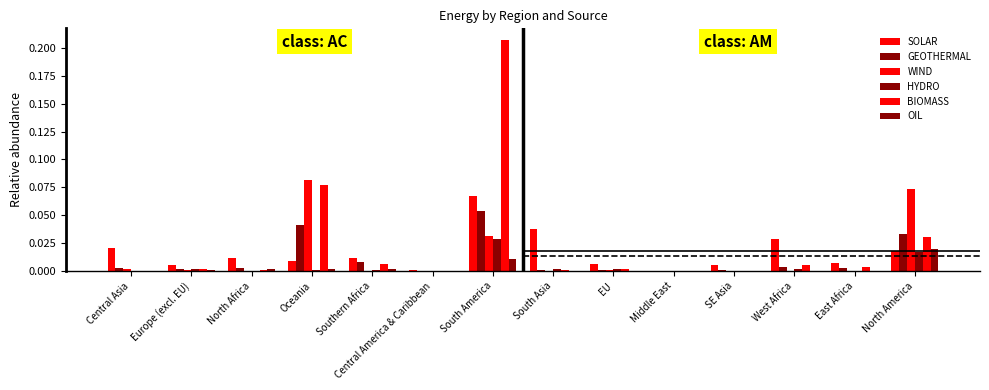

What is the label of the 5th bar from the left?

Southern Africa